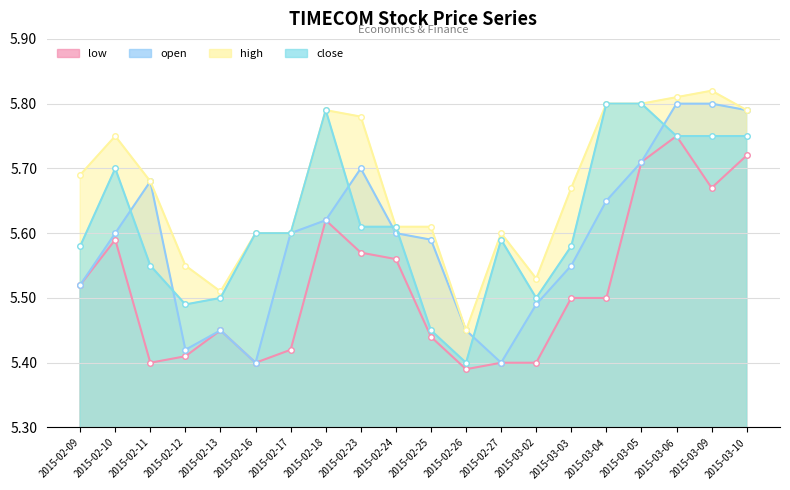

True or false: low and open cross at least once.

False